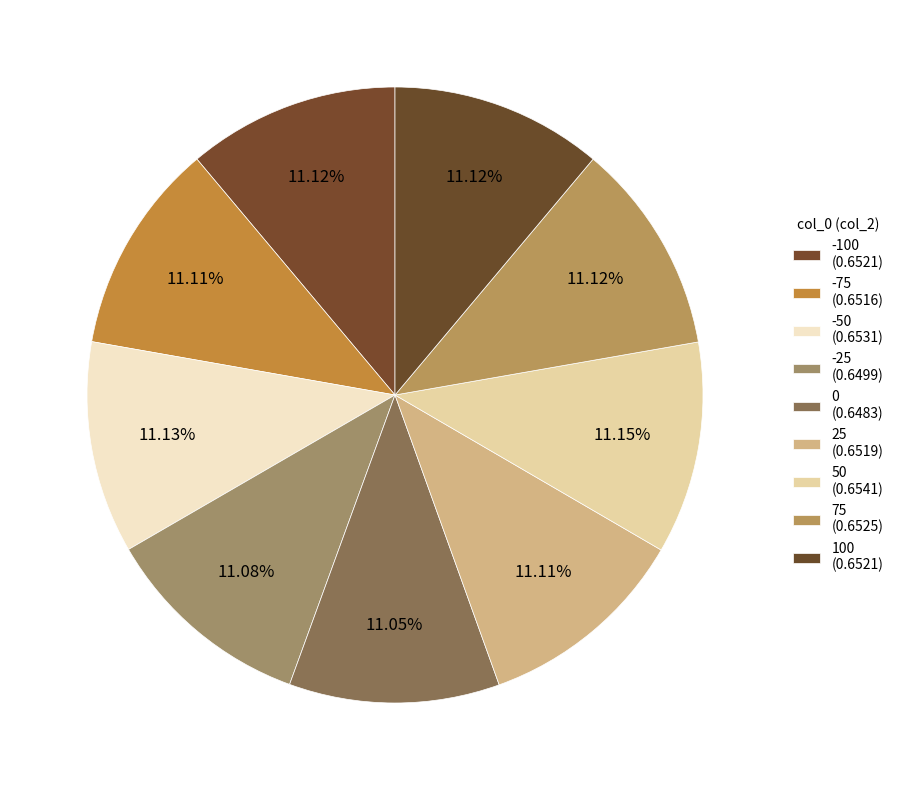

Rank the categories by value from lowest to highest.

0, -25, -75, 25, 100, -100, 75, -50, 50